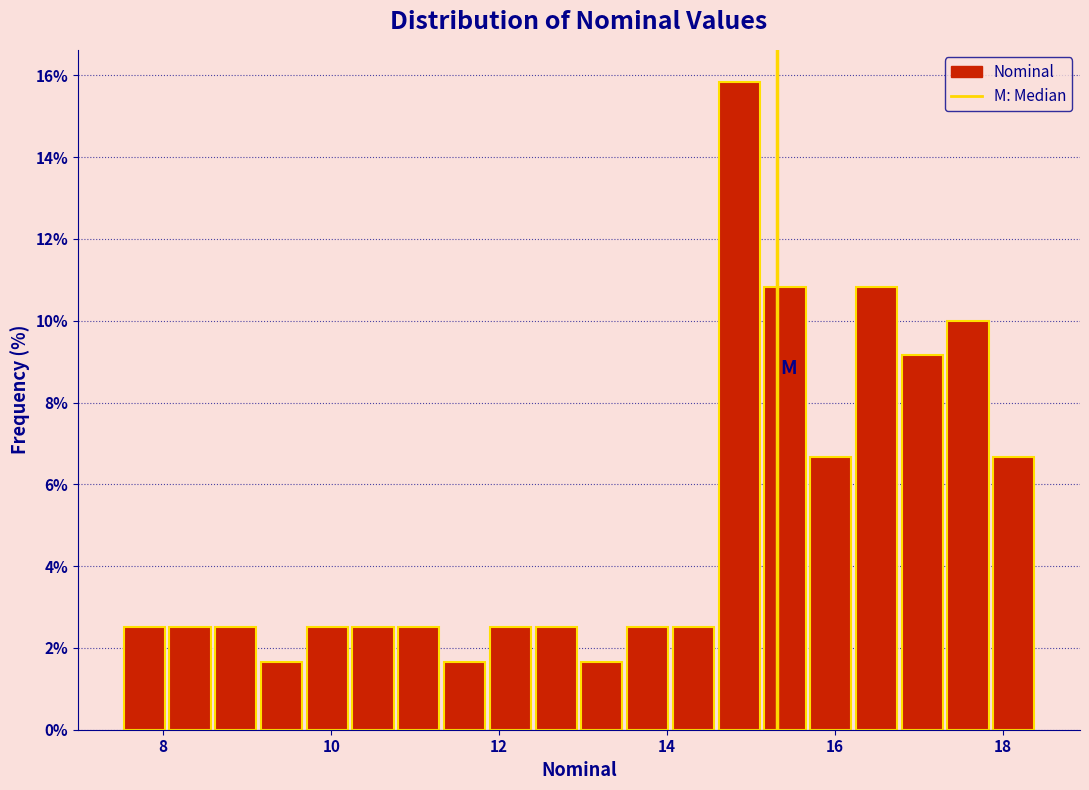

Read against the x-axis, roughly where is the centre of the tallest bar?

14.8